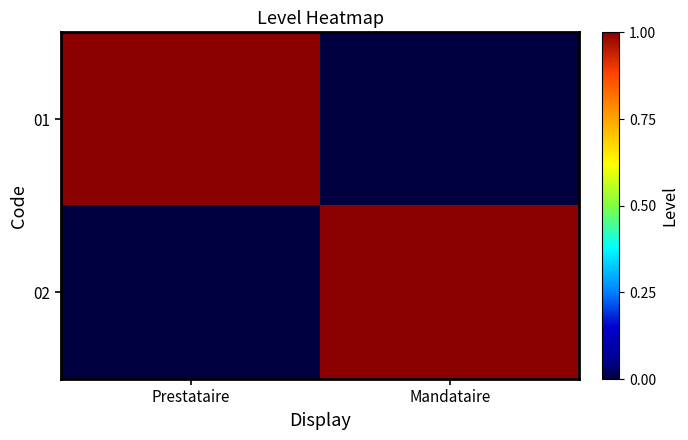

Reading left to right, transcribe all the data shown in this chart.

01: Prestataire=1	Mandataire=0
02: Prestataire=0	Mandataire=1